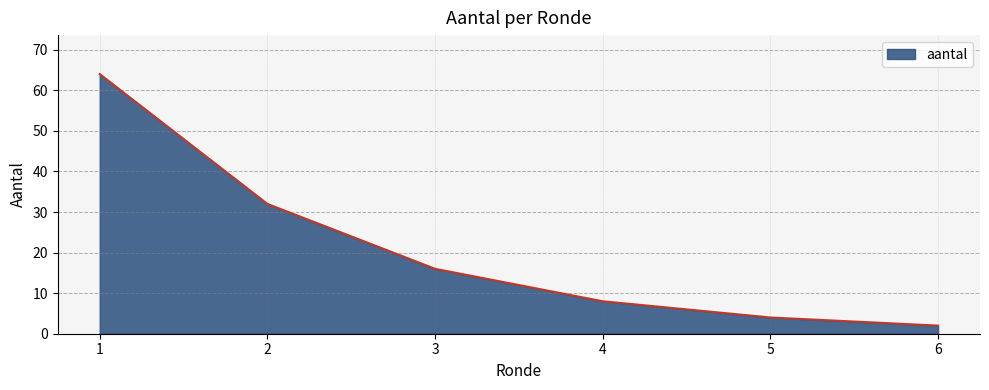

Reading left to right, transcribe all the data shown in this chart.

64	32	16	8	4	2